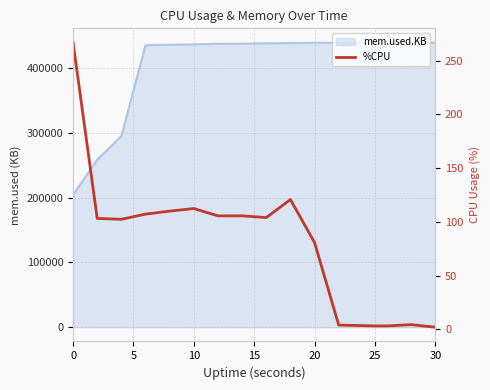

How many data points are less than 104?

8